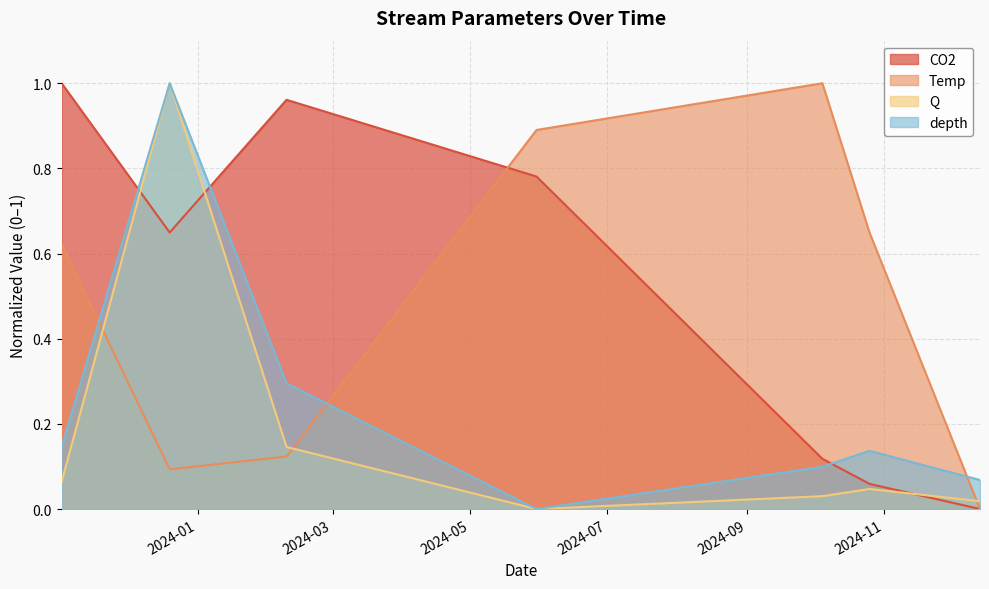

At which label is Q closest to 0?

2024-05-30 14:40:00